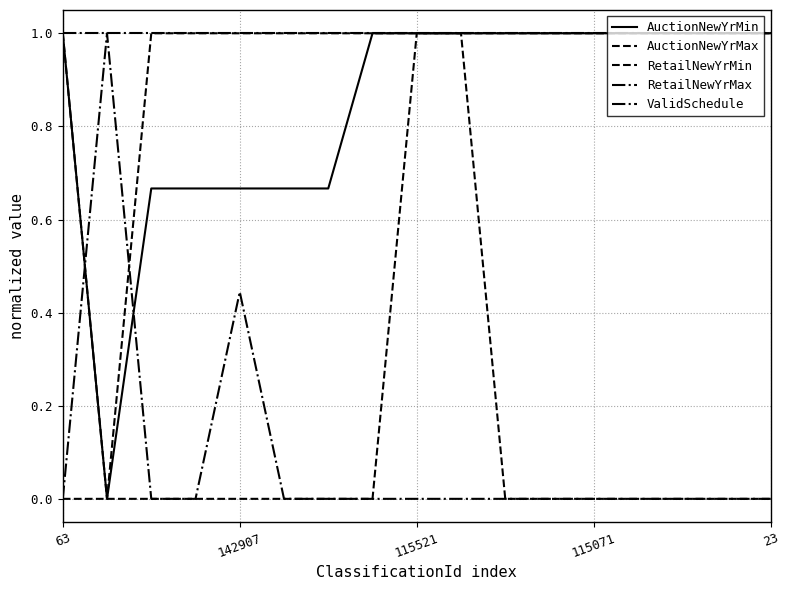

What is the label of the 6th point from the left?

5